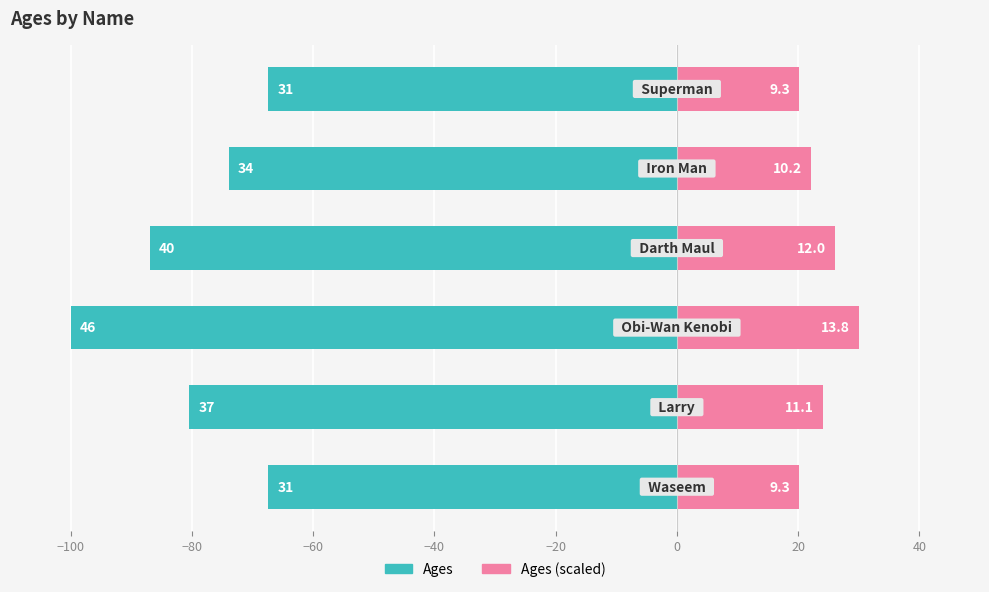

What is the maximum value for Ages?

-67.4